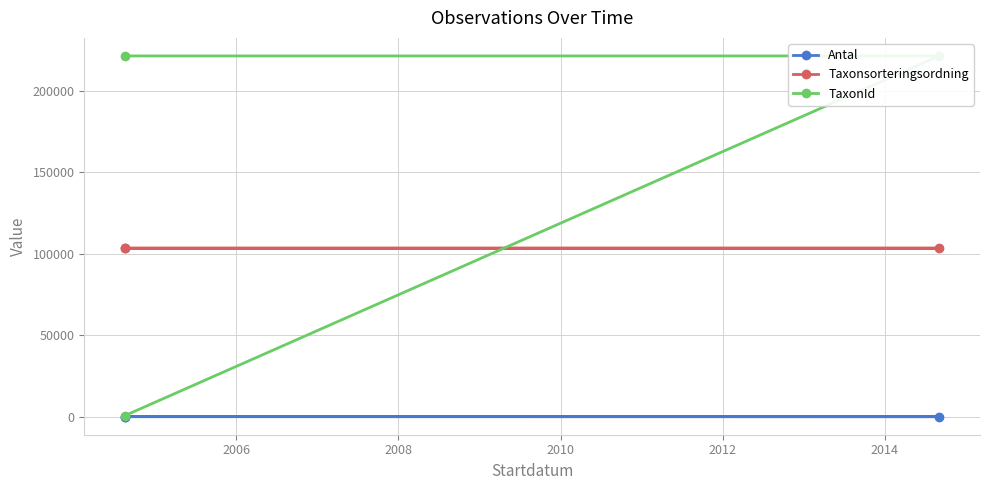

Is this an area chart (filled region under the line)?

No